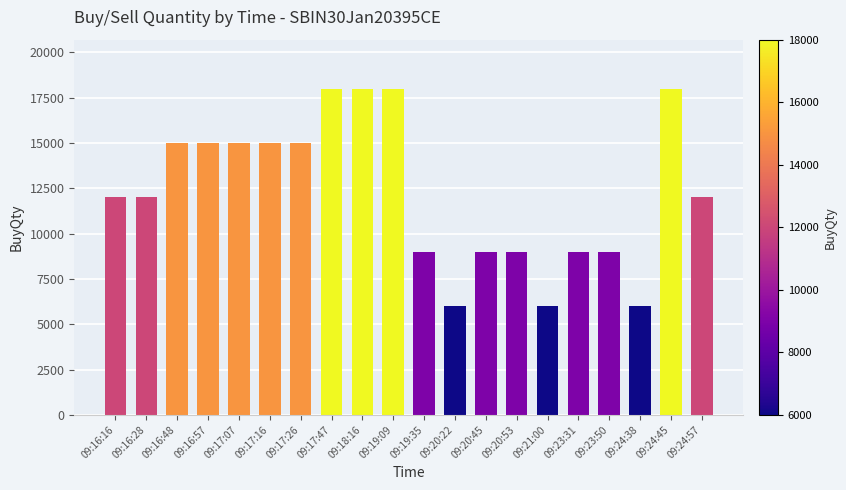

What is the greatest value displayed?

18000